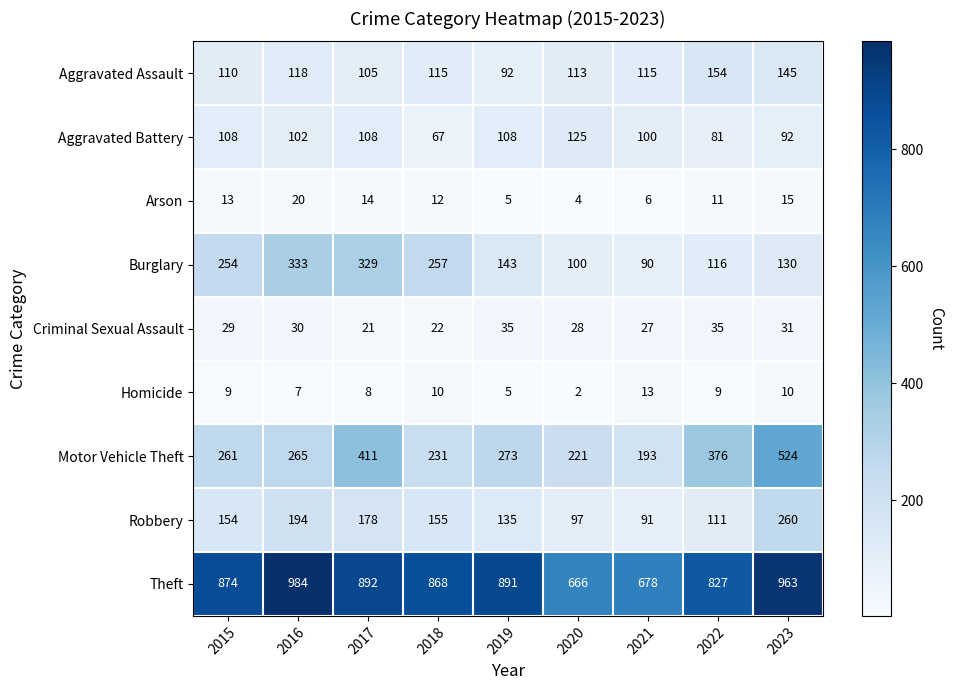

What is the difference between the maximum and minimum values in the Theft series?

318